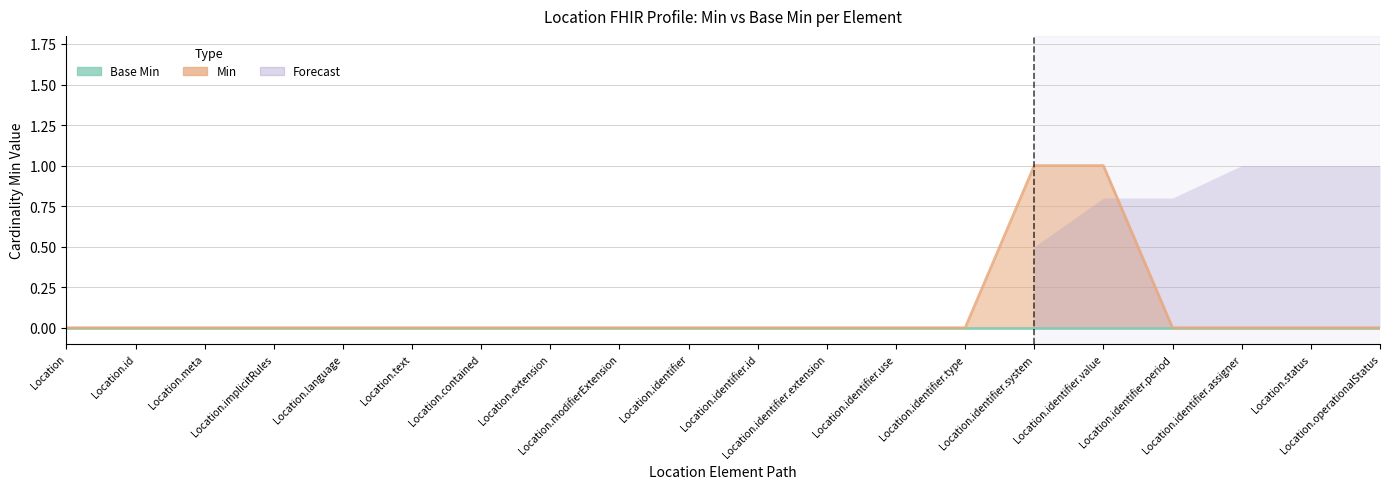

Is it true that the value at Location.identifier.use is 0?

True